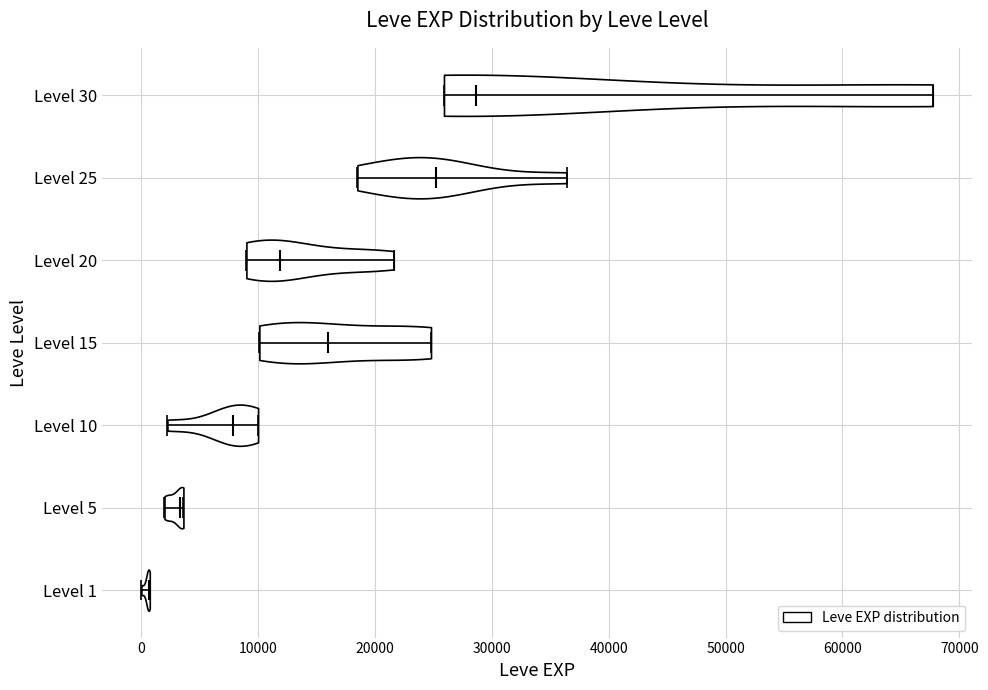

Where does the median line of the violin for Level 30 sit on the x-axis? The values are not printed on the chart, so give them approximately, as read against the axis.

29000